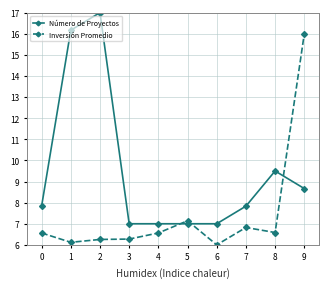

How many times do Número de Proyectos and Inversión Promedio cross each other?

3